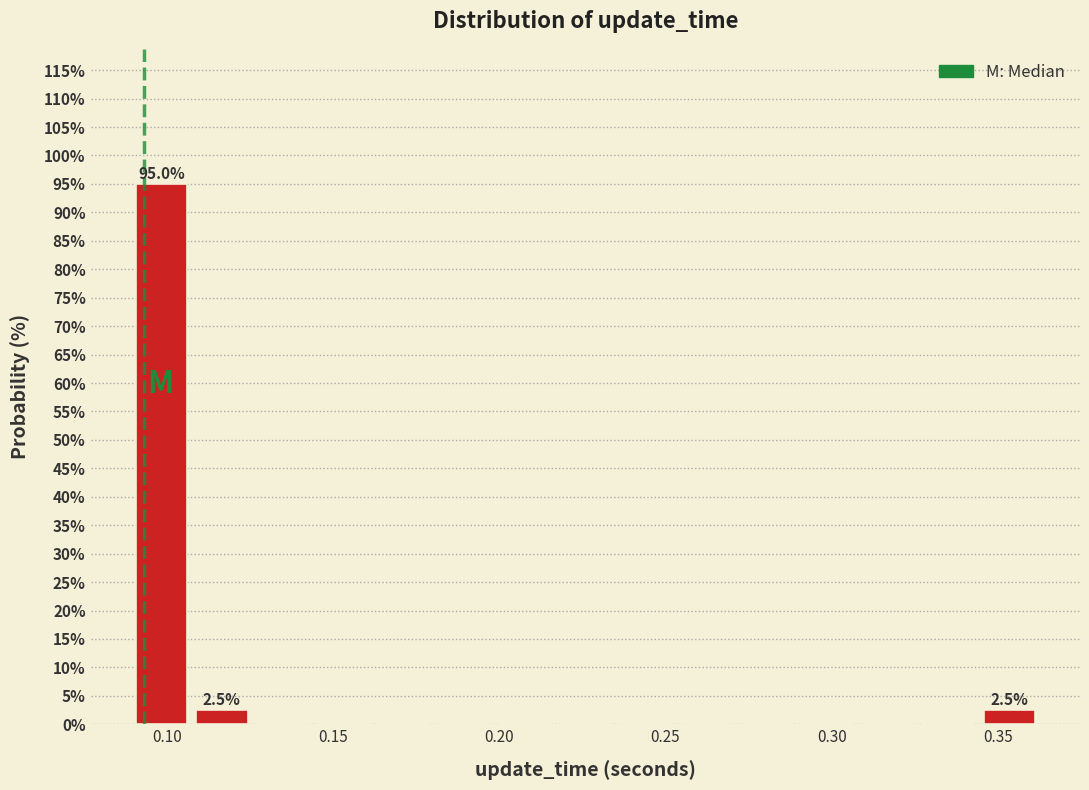

Around what value on the x-axis is the tallest bar? Give the approximate position of its centre, as read against the axis.

0.100